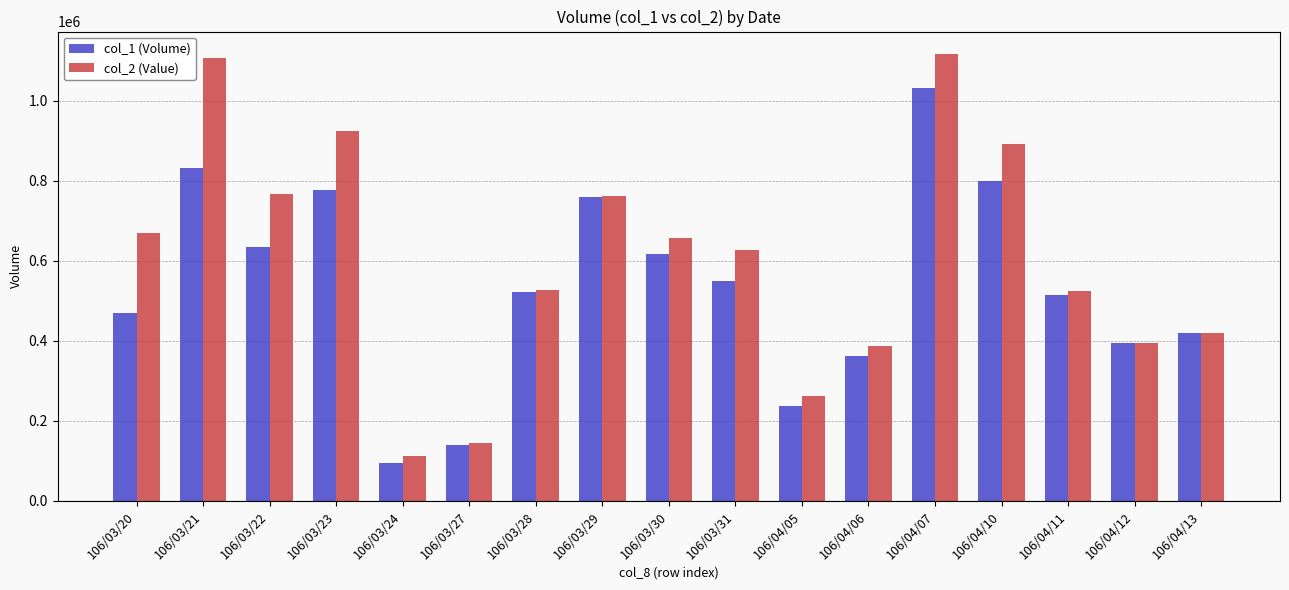

What is the minimum value for col_1 (Volume)?

96000